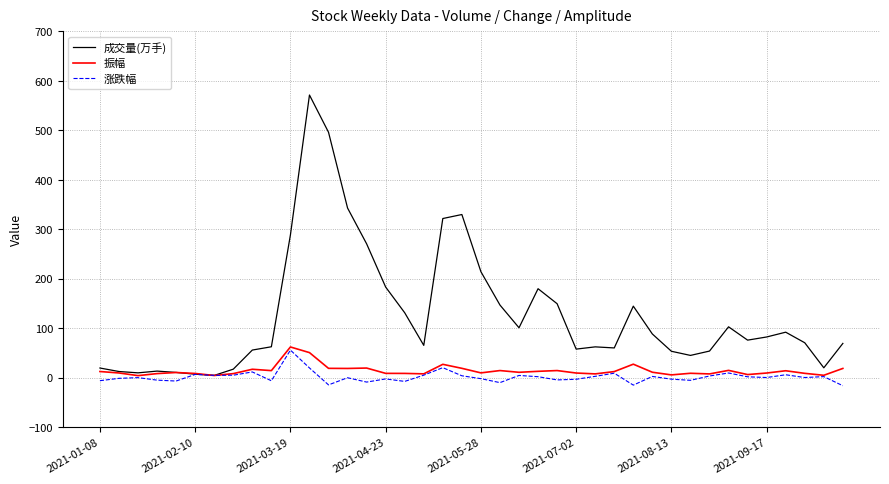

How many series are shown in this chart?

3